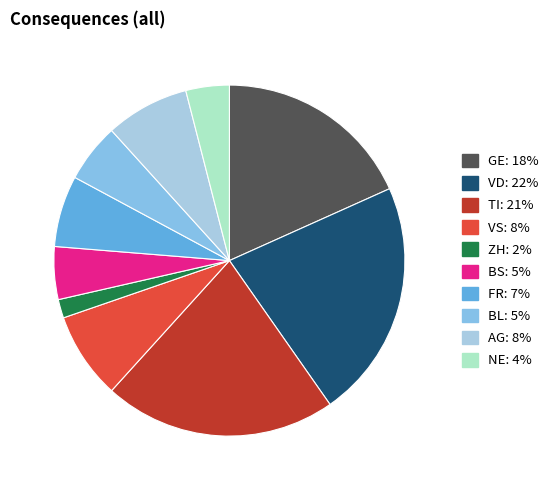

How many slices are in this pie chart?

10